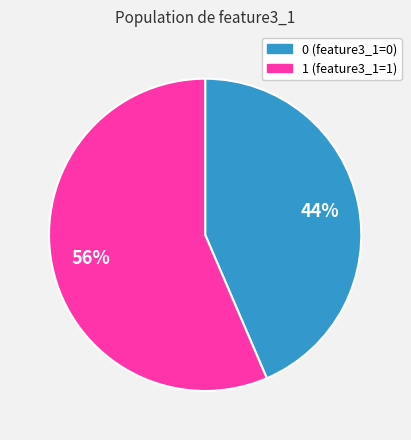

Do 1 and 0 together represent more than half of the pie?

Yes